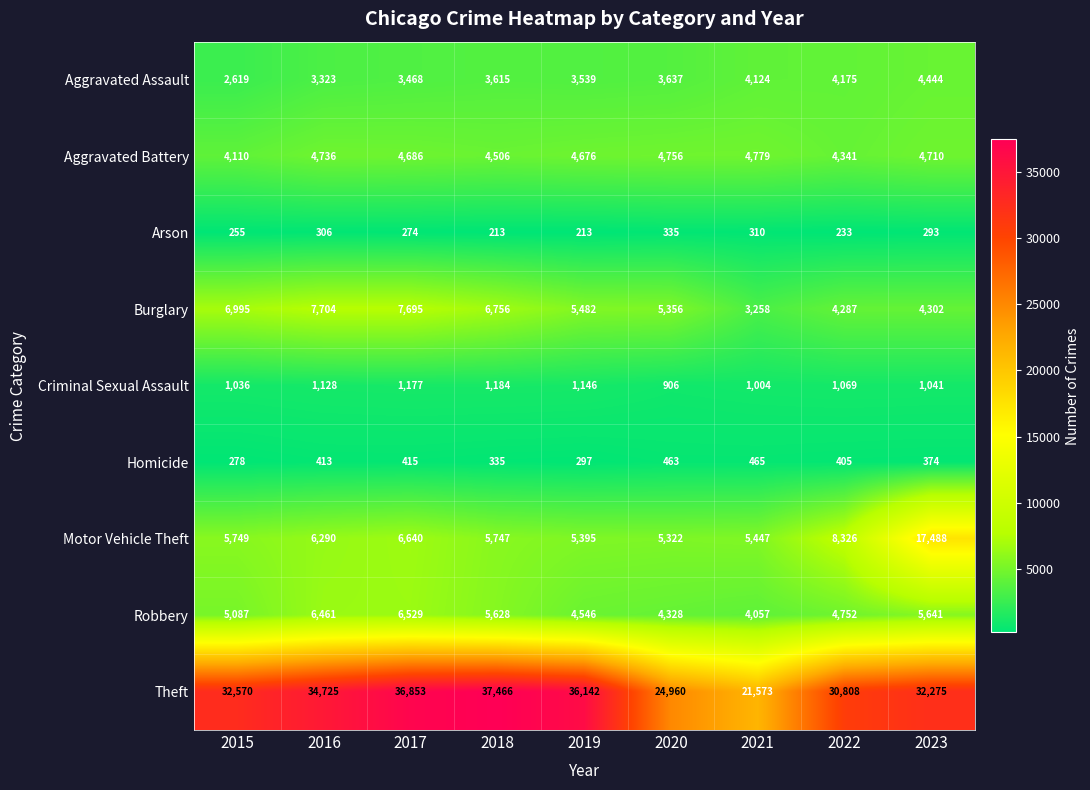

What is the average value of the Burglary series?

5759